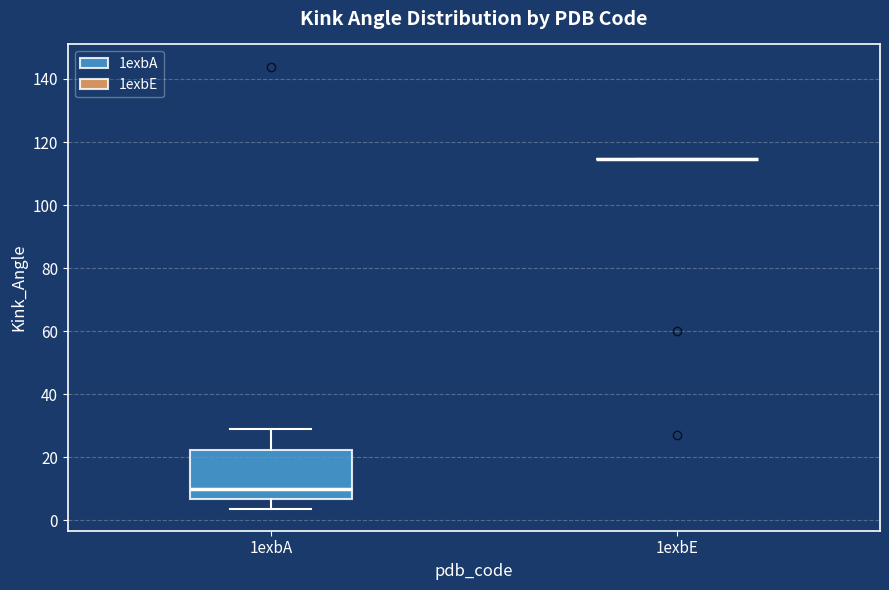

Reading left to right, read every box against the y-axis: the position of its median line, the range the box covers, and the ends of its whiskers. The values are not printed on the chart, so give them approximately, as read against the axis.

1exbA: median 10, box 6 to 22, whiskers 4 to 28
1exbE: box collapsed to a line at 114, whiskers 114 to 114